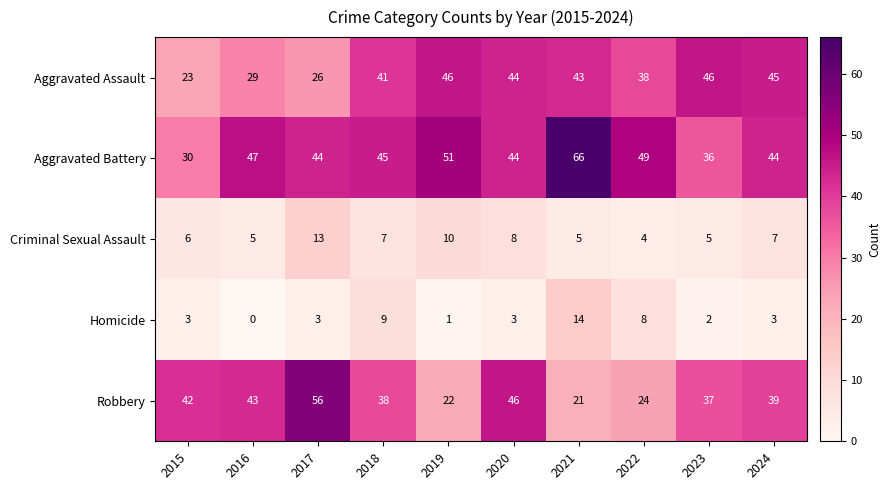

How many categories are shown in the chart?

10